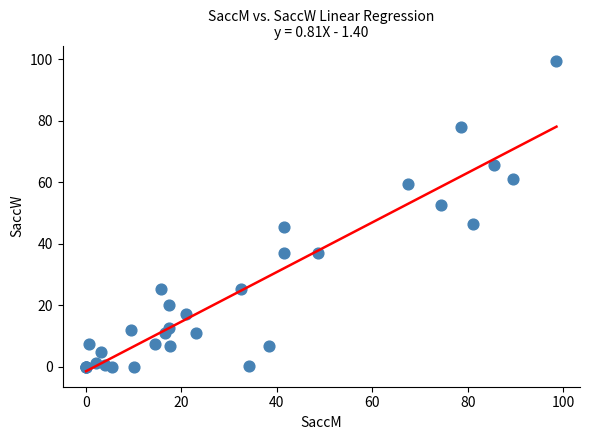

What Y value in the scatter plot is closest to 49?

46.6